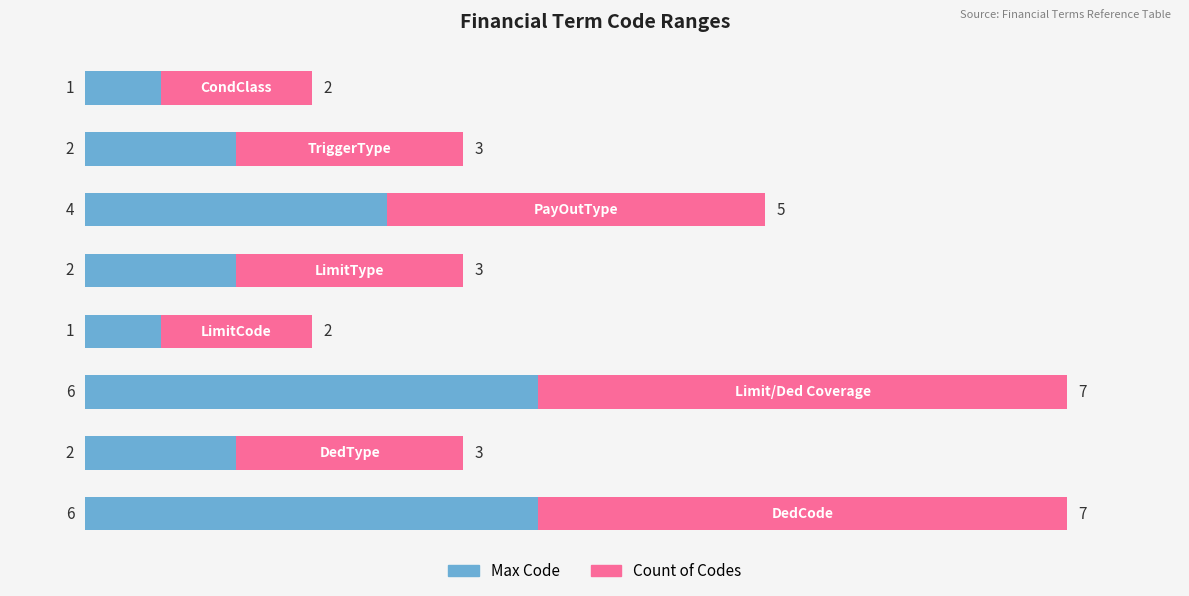

How many data points does each series have?

8